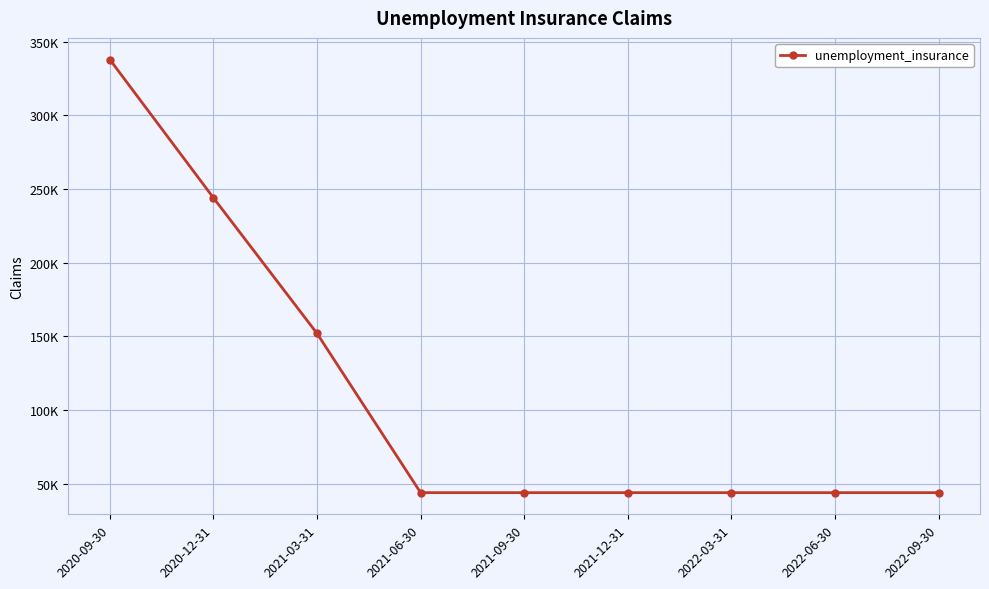

What is the sum of all values?

997800